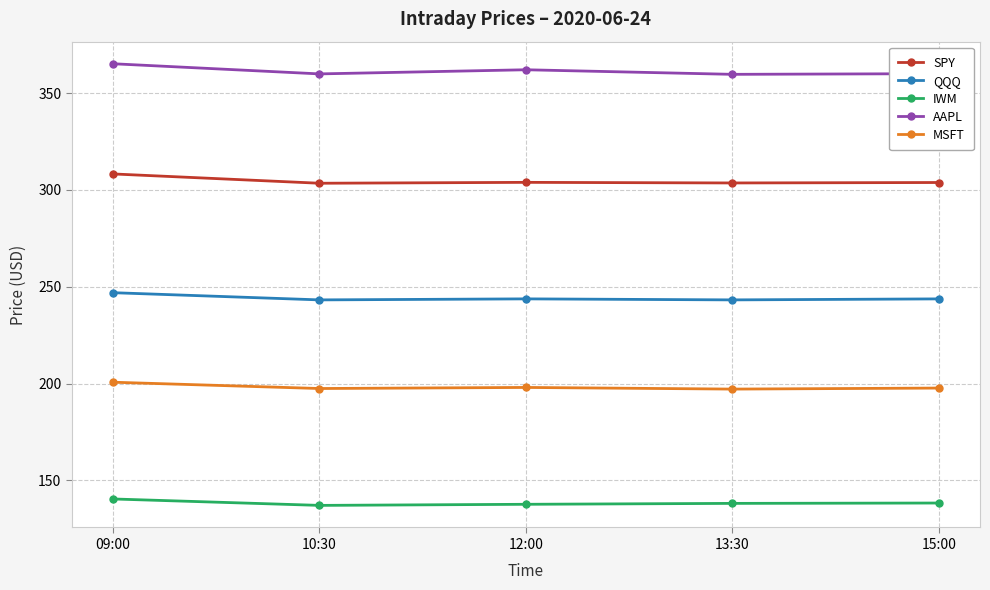

What is the average value of the MSFT series?

198.2